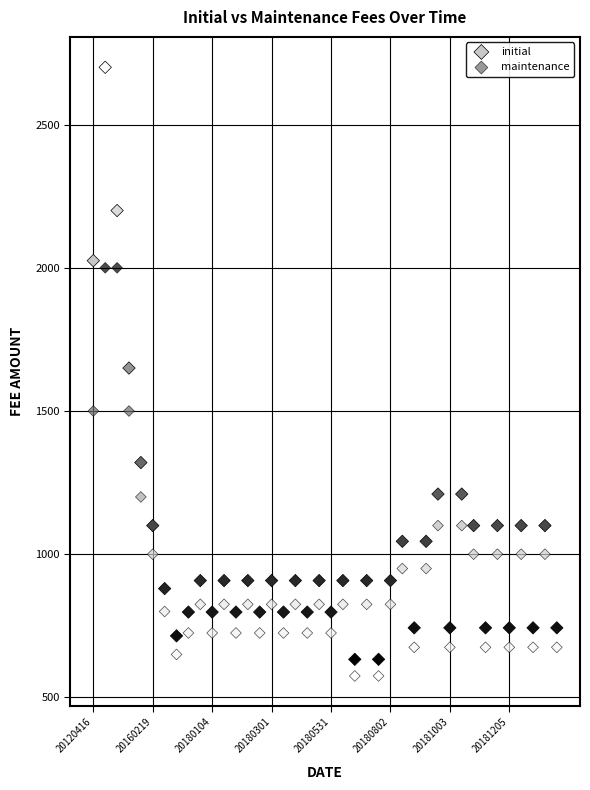

Which series has the widest spread of Y values?

initial